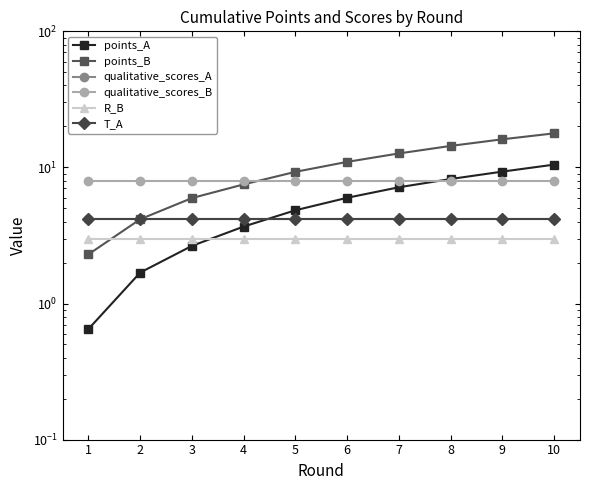

Count the number of categories in the chart.

10